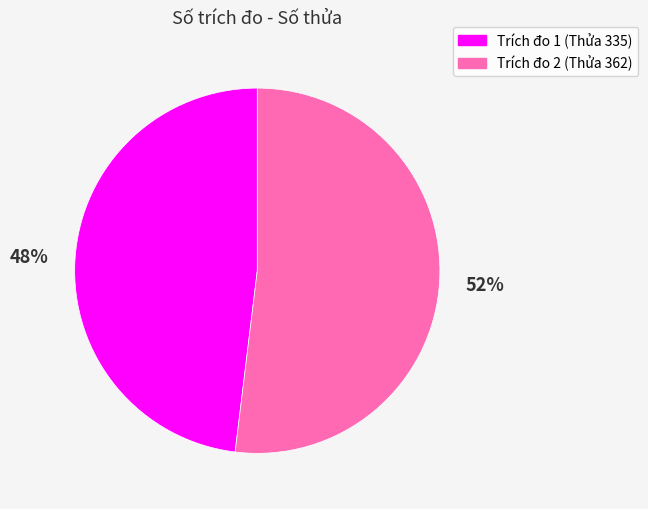

Does any single category account for the majority?

Yes